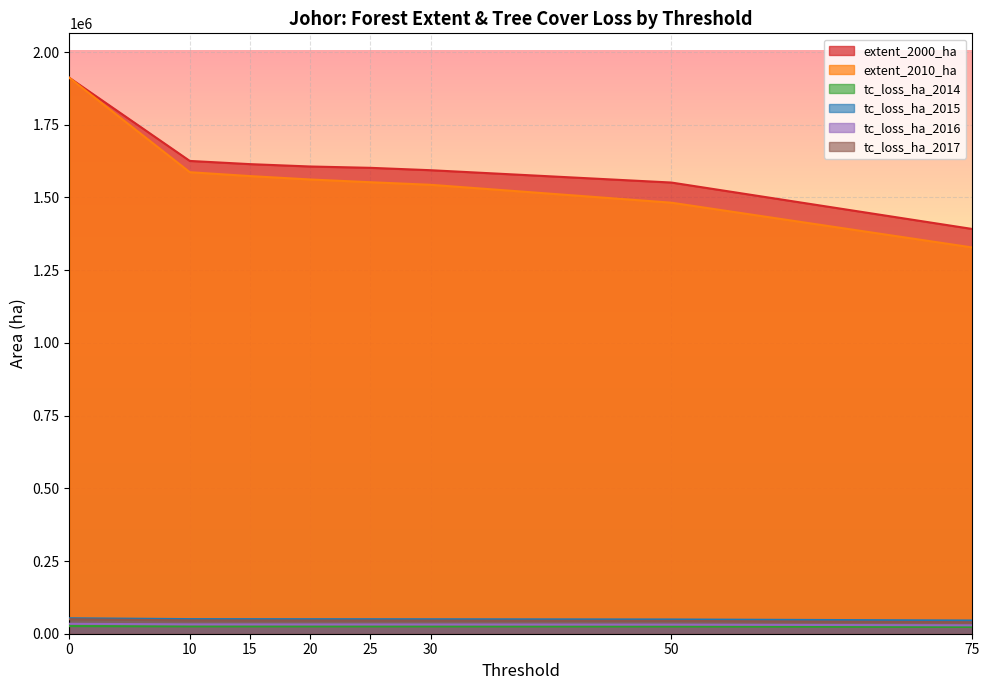

Reading left to right, extract all data points from this chart.

extent_2000_ha: 0=1911485	10=1625635	15=1614670	20=1606540	25=1601965	30=1593783	50=1551382	75=1391685
extent_2010_ha: 0=1911485	10=1586884	15=1573563	20=1561875	25=1552433	30=1543602	50=1482095	75=1328110
tc_loss_ha_2014: 0=26175	10=25150	15=25099	20=25051	25=25030	30=24985	50=24700	75=23305
tc_loss_ha_2015: 0=53235	10=50296	15=50140	20=50003	25=49935	30=49796	50=49042	75=45451
tc_loss_ha_2016: 0=34148	10=32144	15=32036	20=31937	25=31885	30=31797	50=31298	75=28855
tc_loss_ha_2017: 0=49903	10=45789	15=45547	20=45367	25=45264	30=45064	50=44048	75=39432